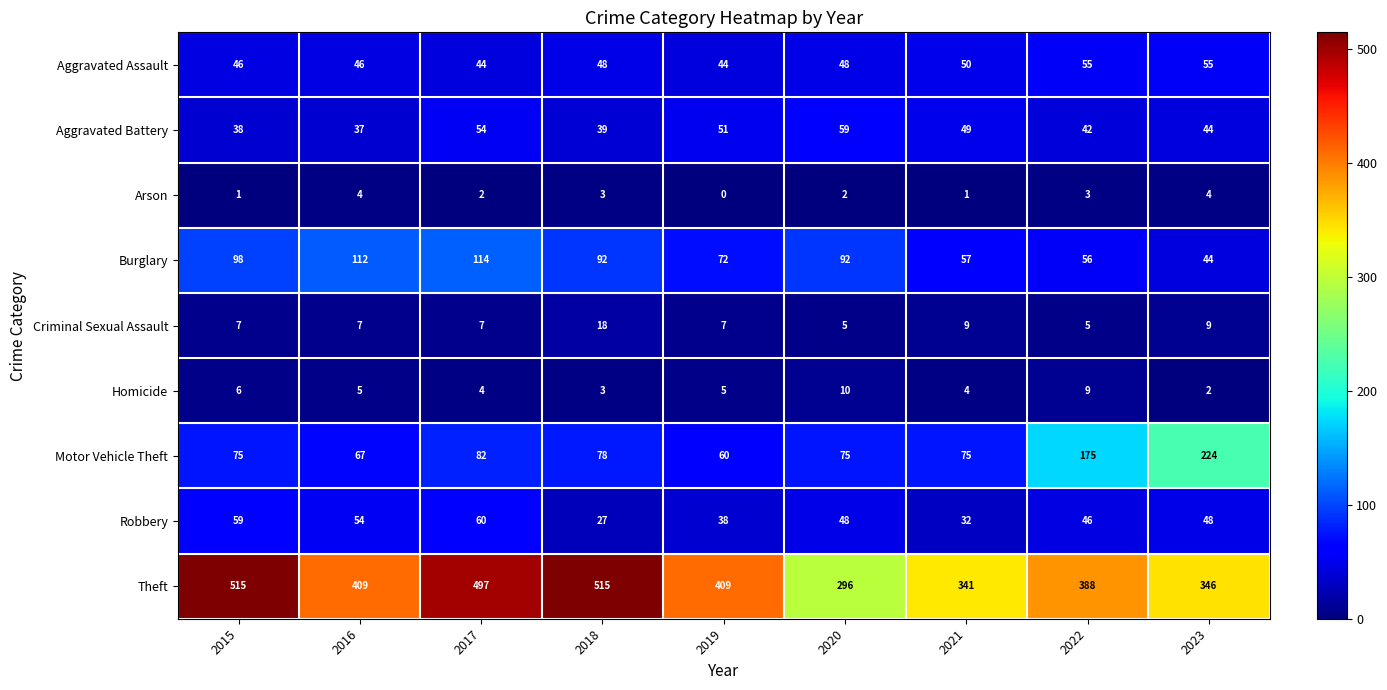

Rank the series by their maximum value, from lowest to highest.

Arson, Homicide, Criminal Sexual Assault, Aggravated Assault, Aggravated Battery, Robbery, Burglary, Motor Vehicle Theft, Theft